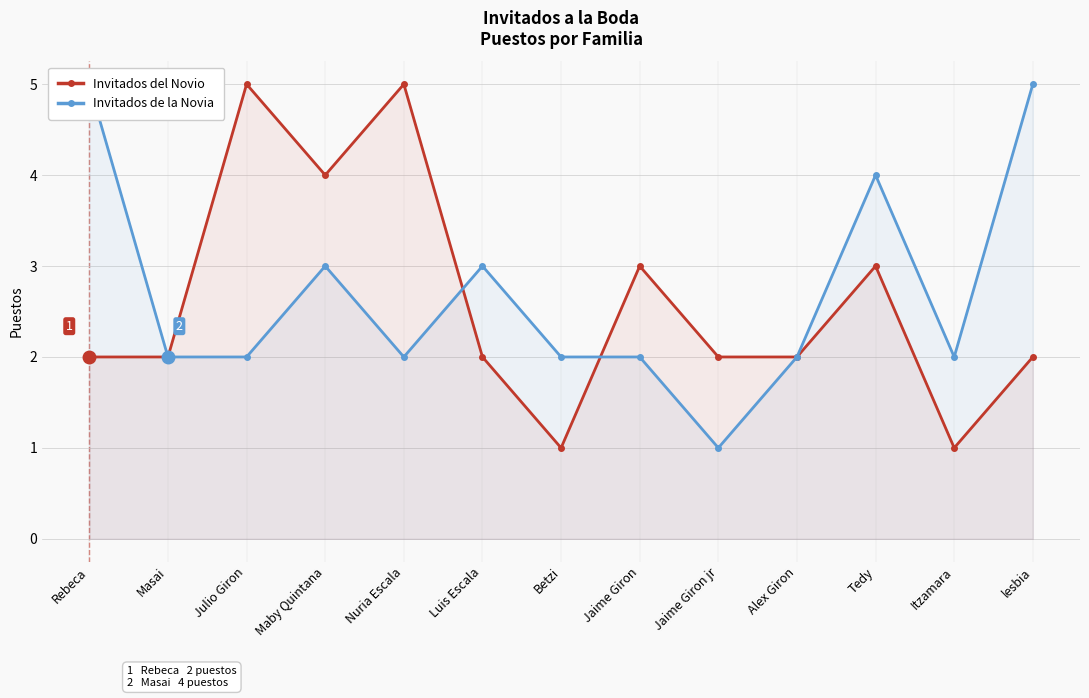

What is the difference between the maximum and minimum values in the Invitados de la Novia series?

4